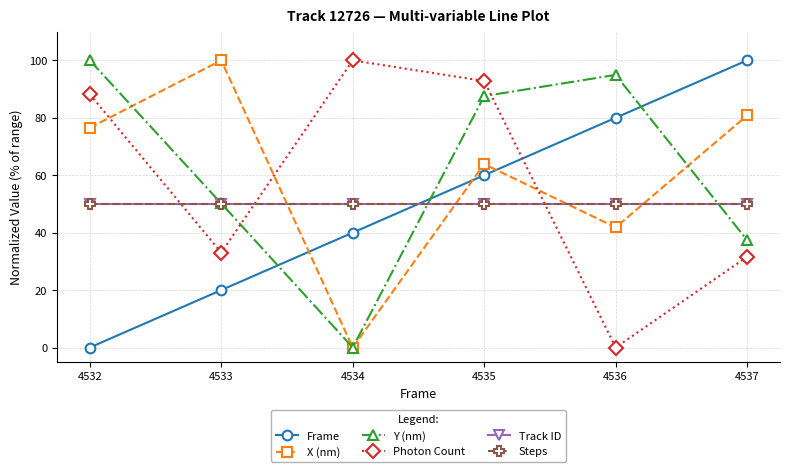

Is this an area chart (filled region under the line)?

No